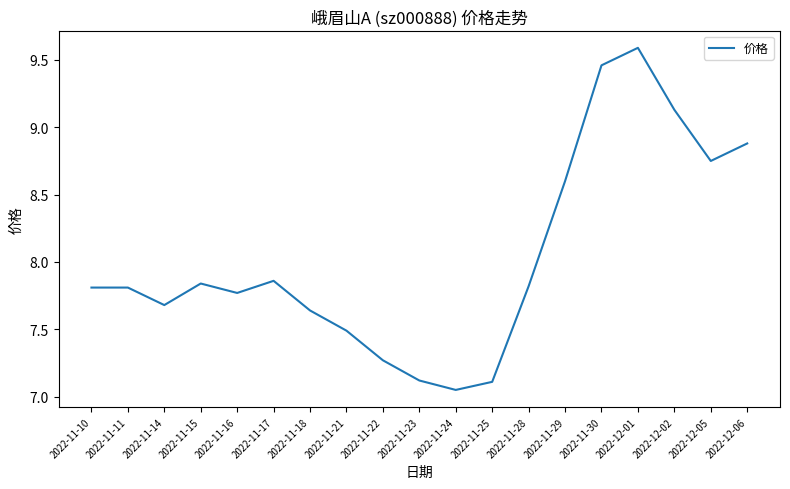

What position from the right is 2022-11-21?

12